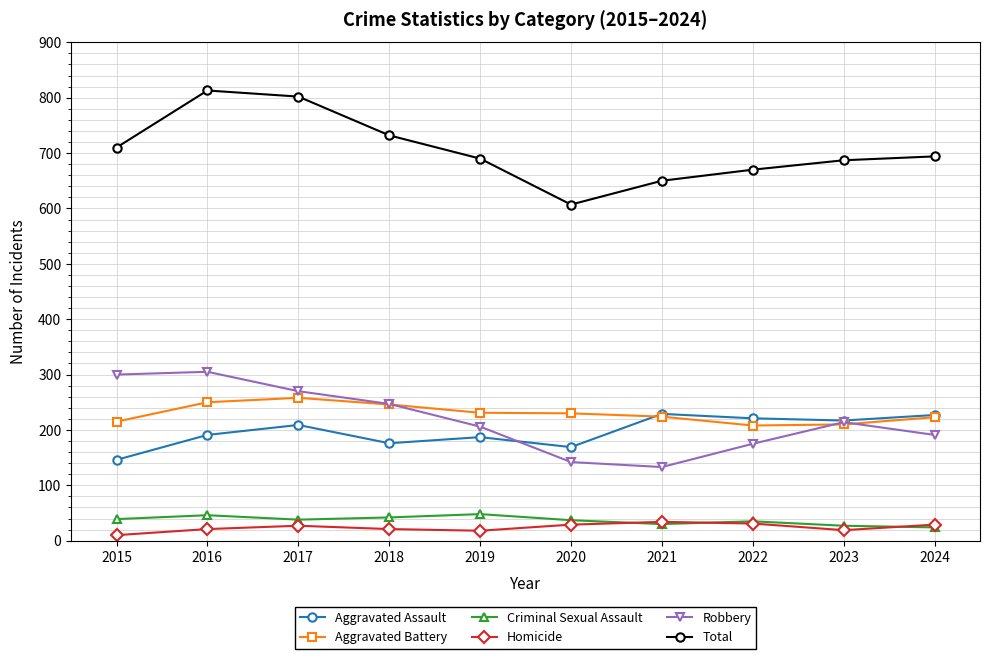

Which label corresponds to the smallest value in the chart?

2015